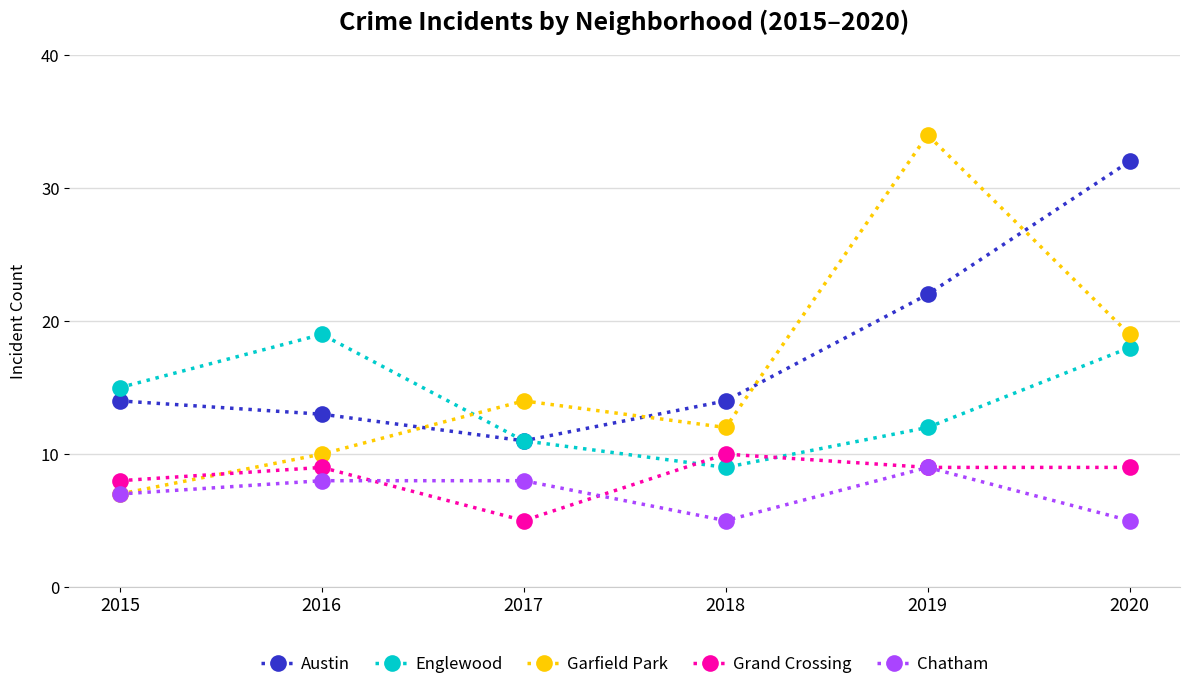

At how many categories does at least one series exceed 25?

2